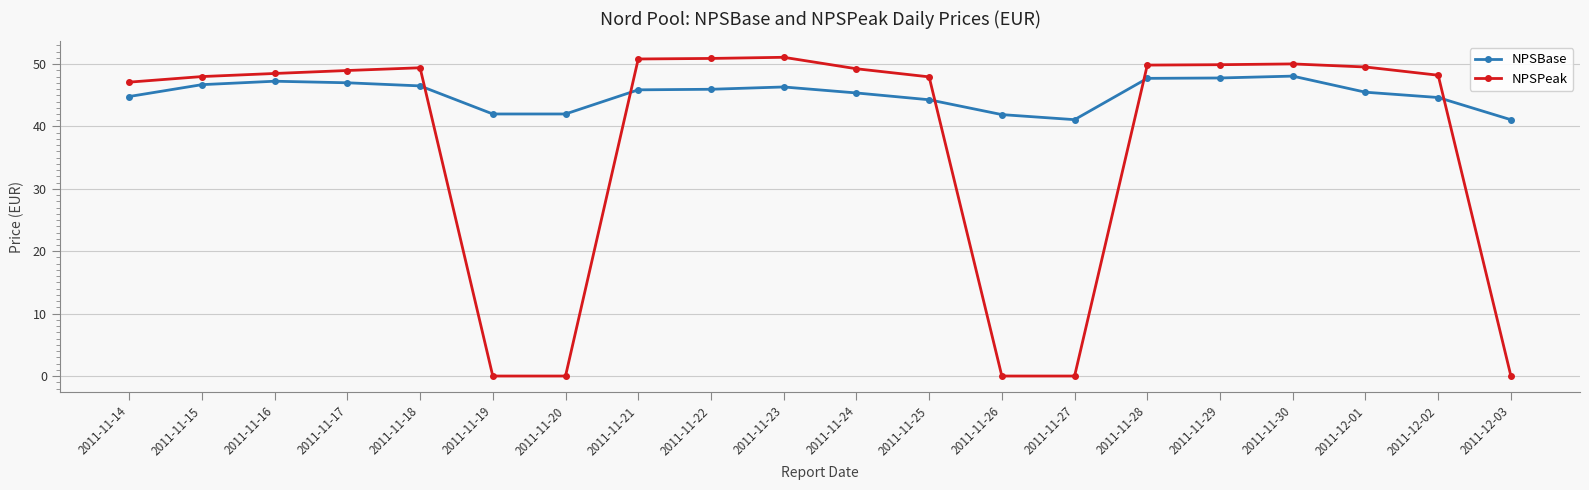

The value of NPSBase at 2011-11-21 is 45.9. True or false?

True